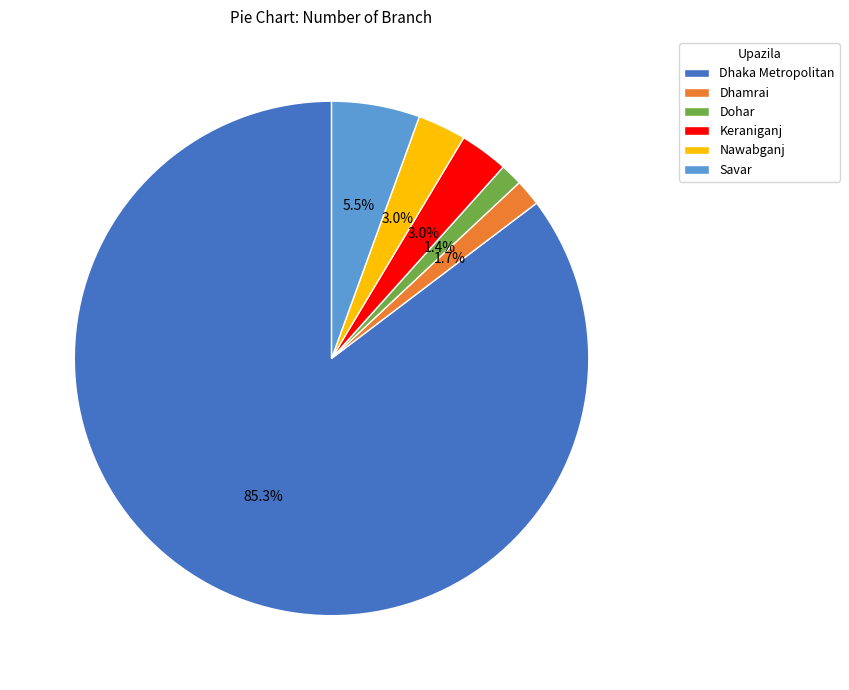

Does Keraniganj represent more than half of the total?

No